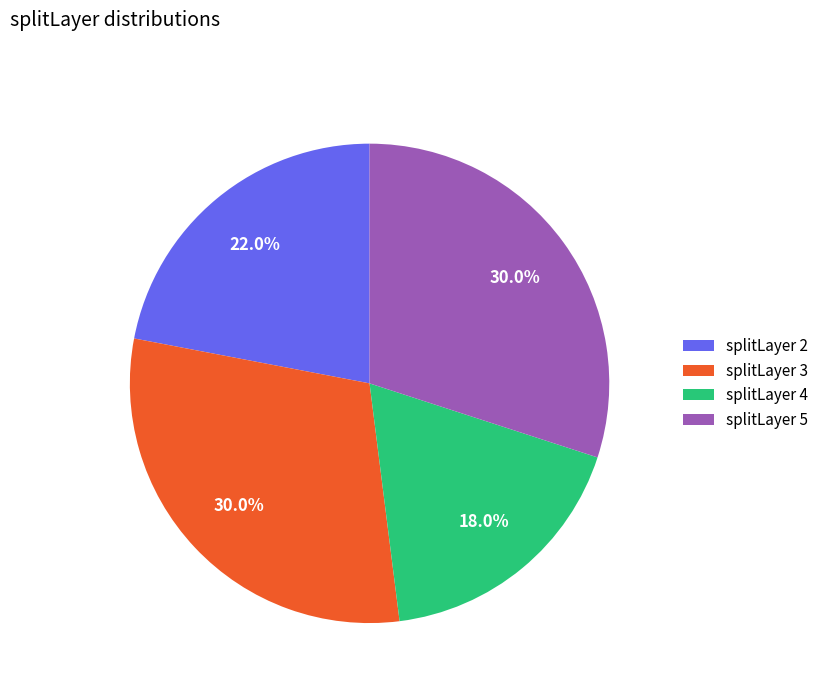

Combined, do splitLayer 2 and splitLayer 4 account for over 50%?

No